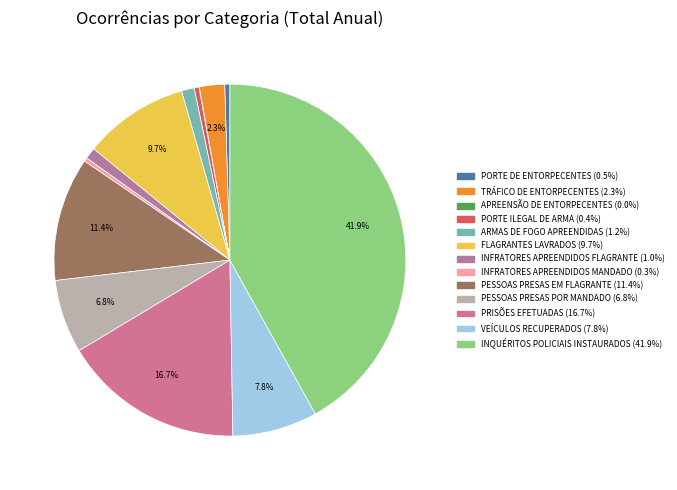

Which slice is the smallest?

APREENSÃO DE ENTORPECENTES